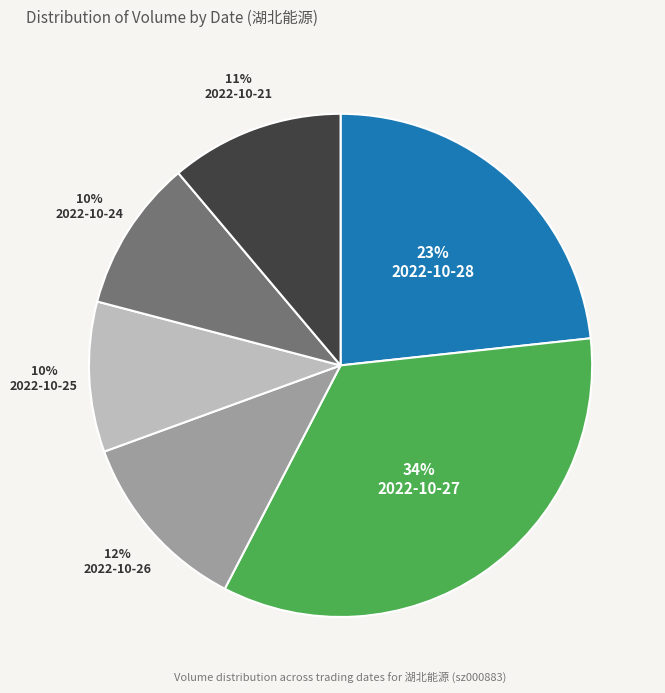

What is the largest slice in the pie chart?

2022-10-27